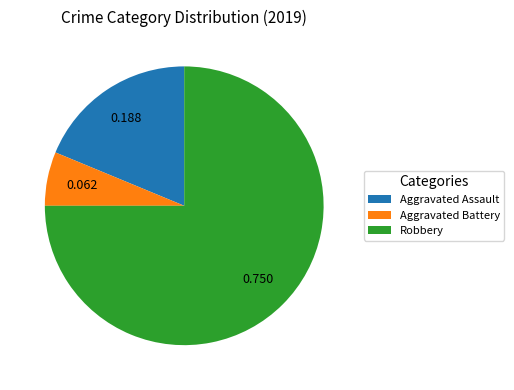

Is it true that Aggravated Assault is 19% of the pie?

True